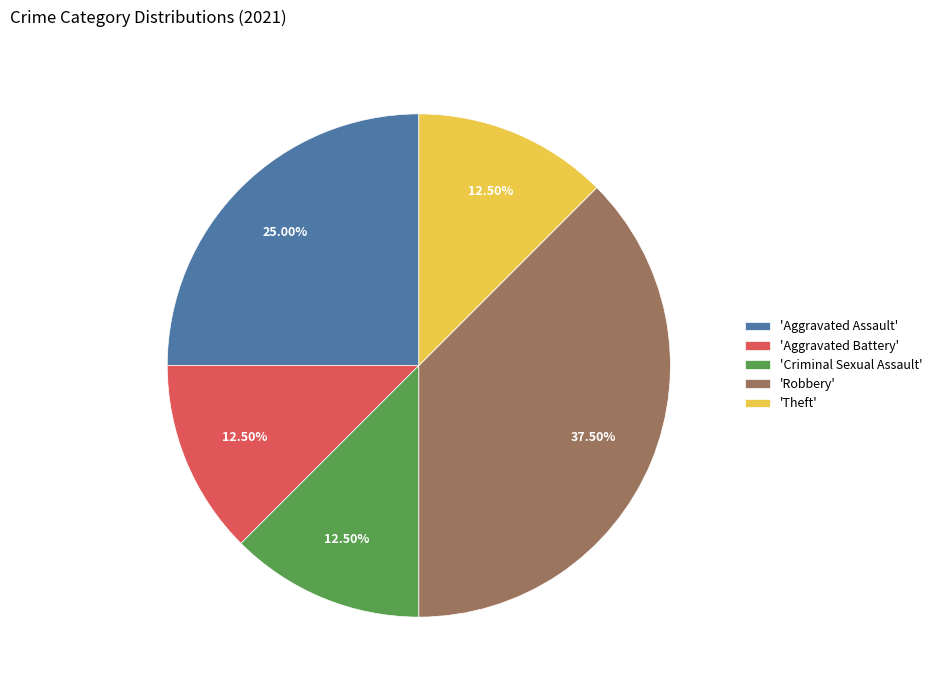

To the nearest percent, what is the difference between the largest and smallest slice percentages?

25%